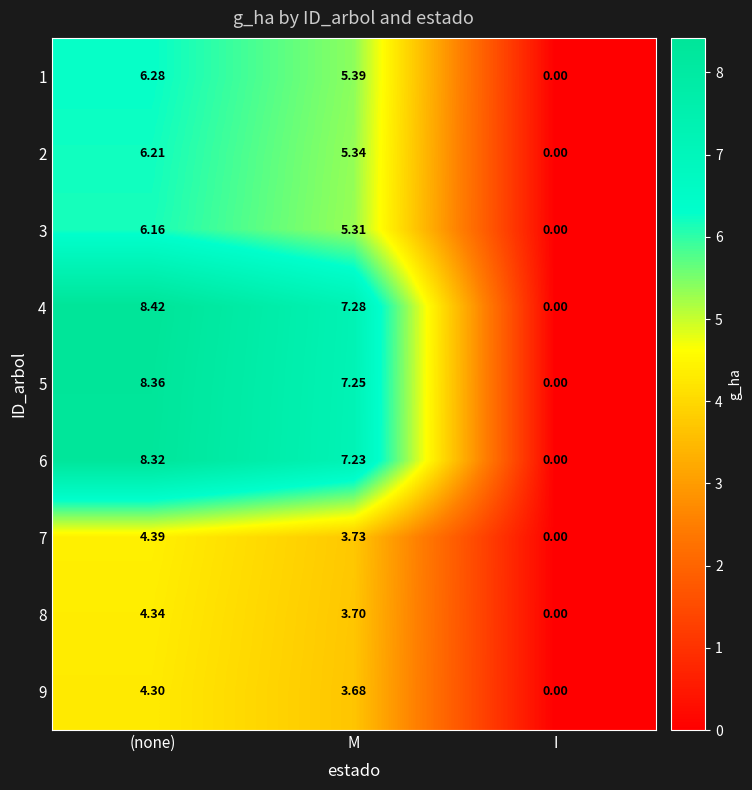

At which category does the chart reach its minimum across all series?

I